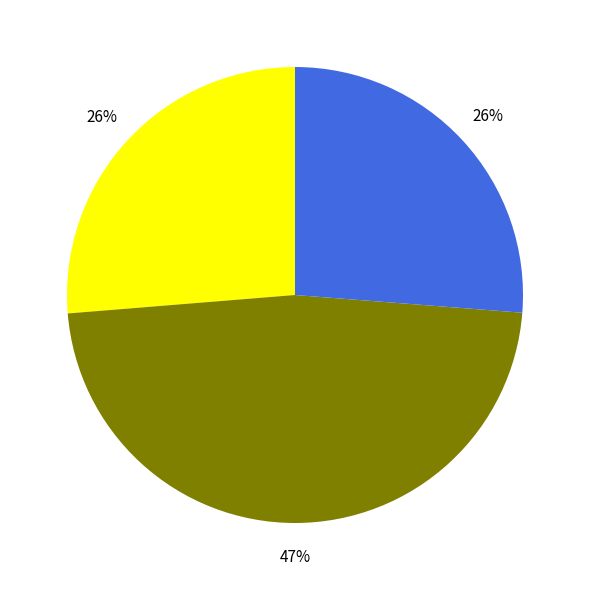

How many segments does this pie chart have?

3